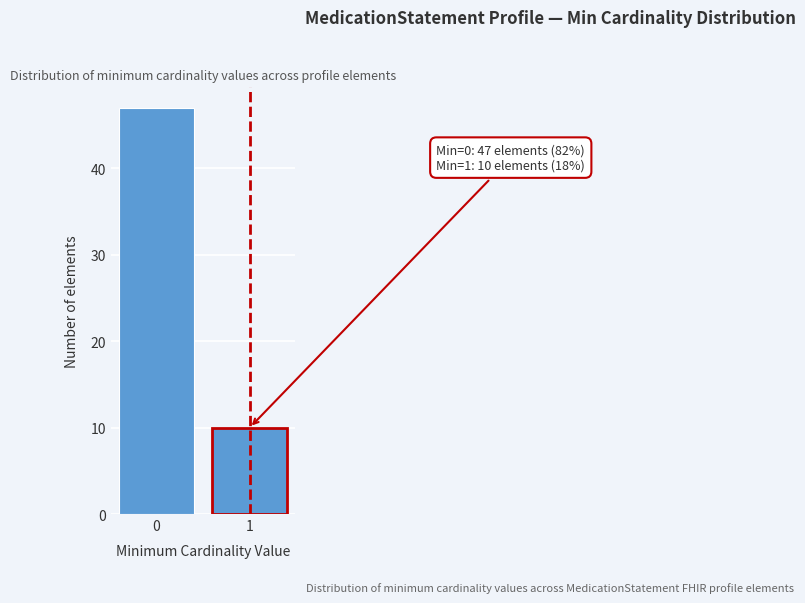

Reading left to right, list all the values displayed in this chart.

0=47	1=10